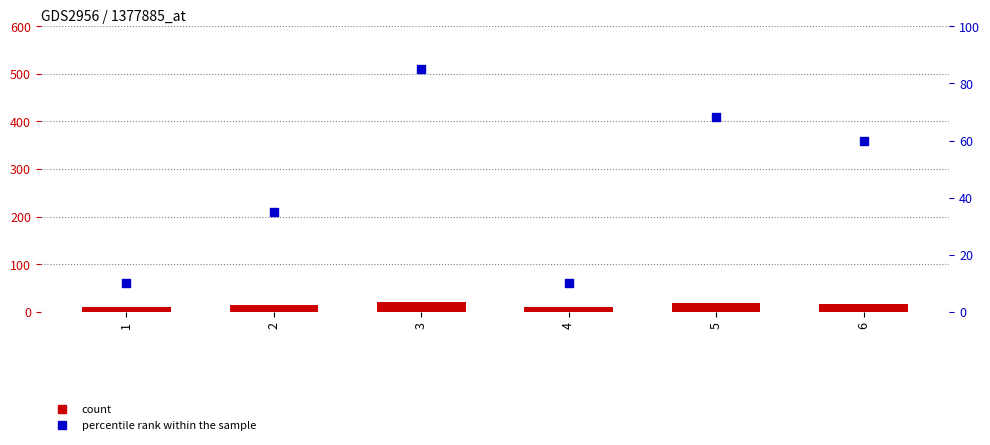

Which series contains the highest Y value?

percentile rank within the sample